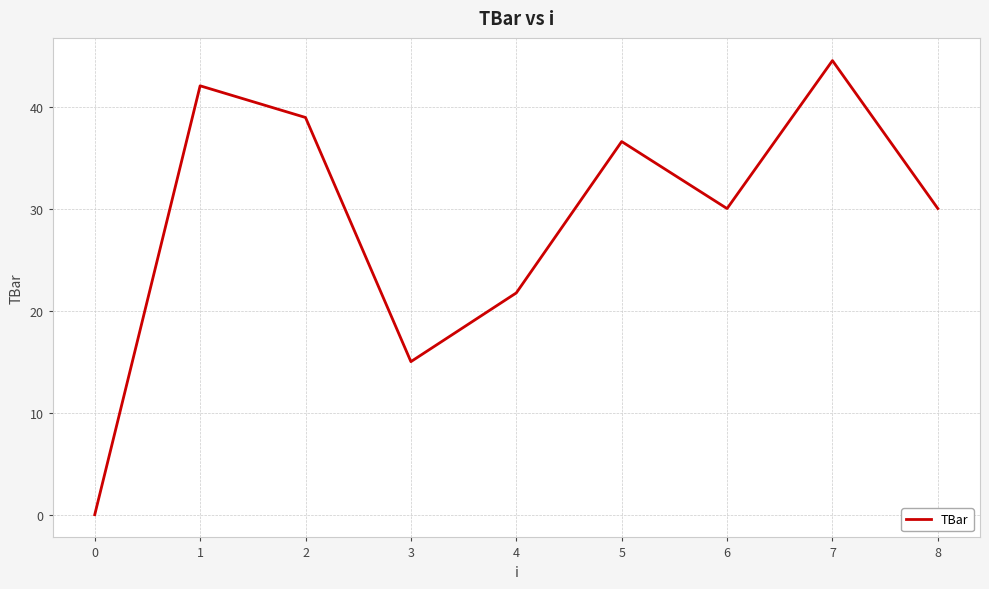

What is the change in value from 1 to 6?

-12.0